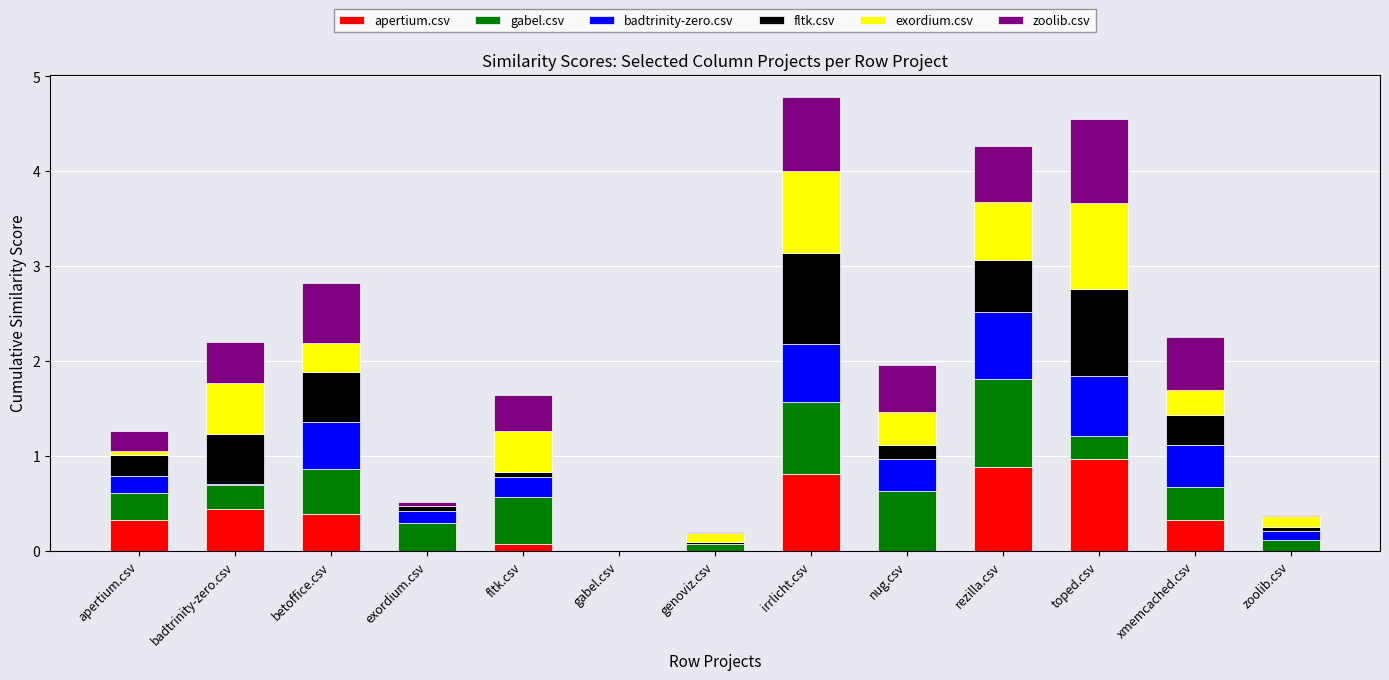

Which series has the widest spread of values?

apertium.csv